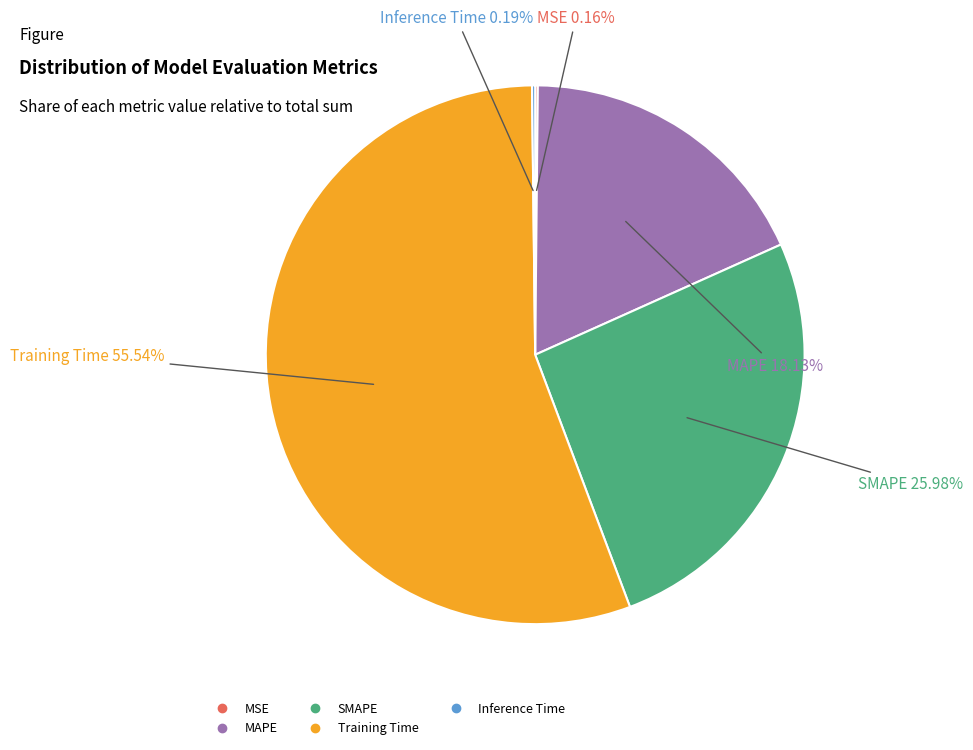

Does any single category account for the majority?

Yes